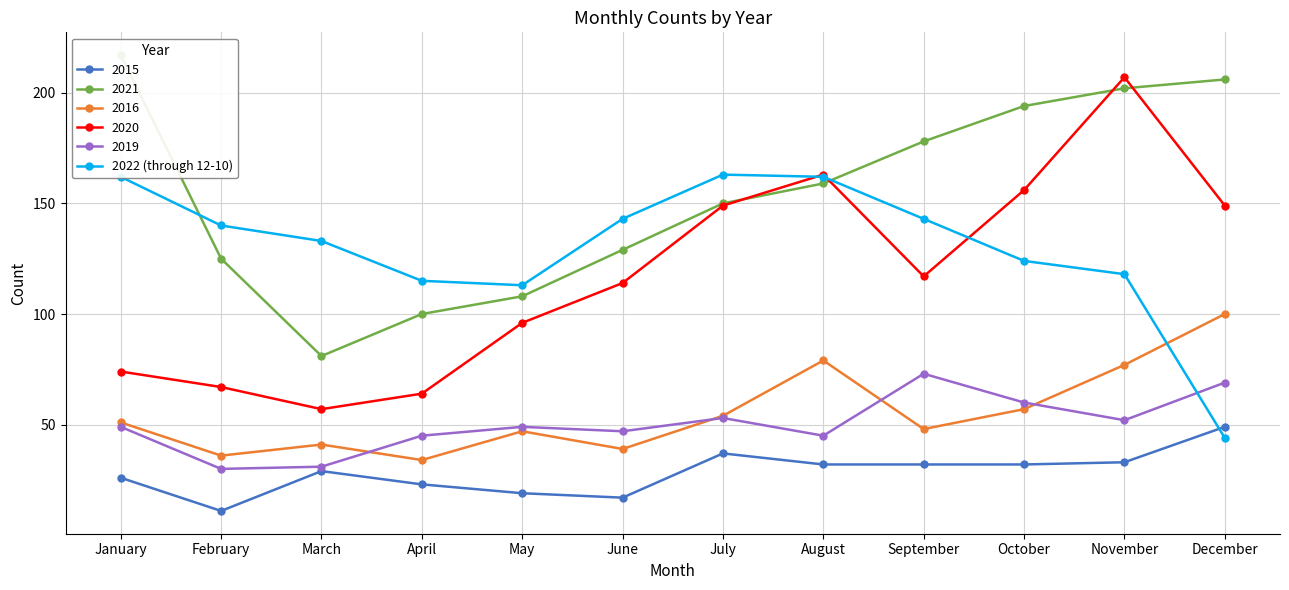

Rank the categories by value from highest to lowest.

July, January, August, June, September, February, March, October, November, April, May, December